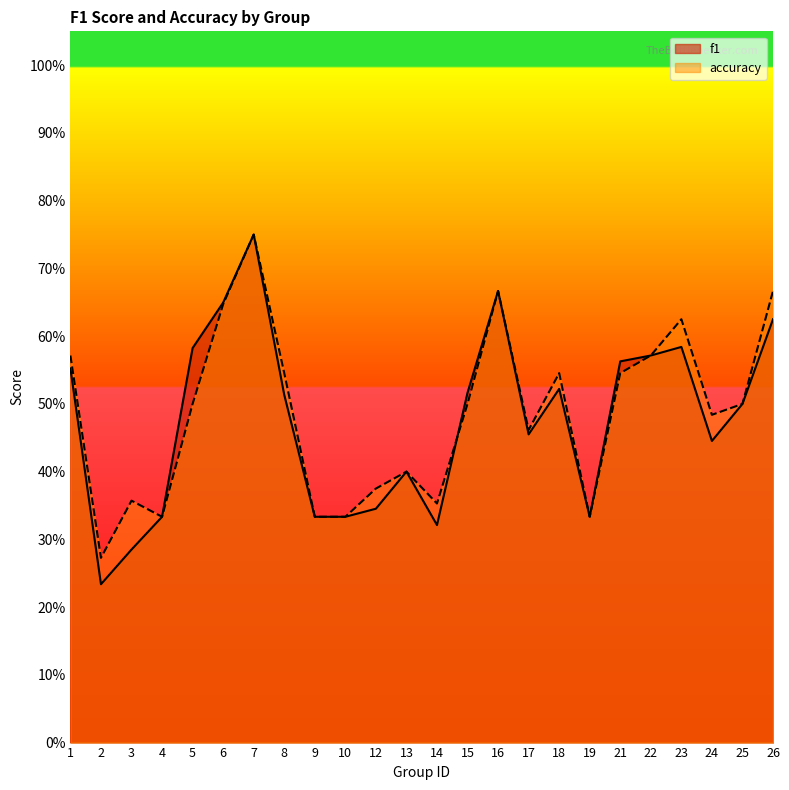

What is the sum of all accuracy values?

11.7